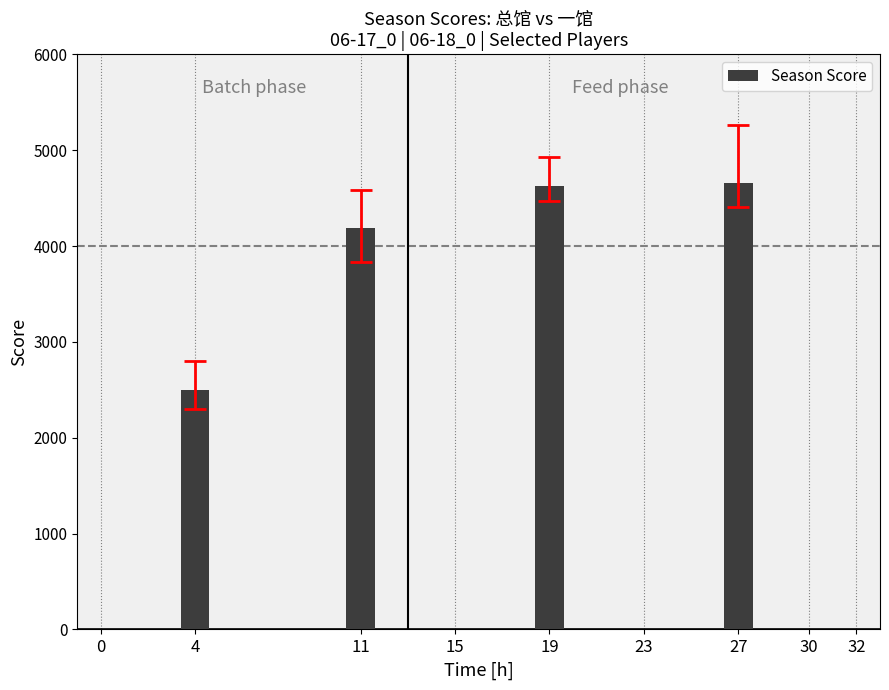

What is the difference between the maximum and minimum values?

2161